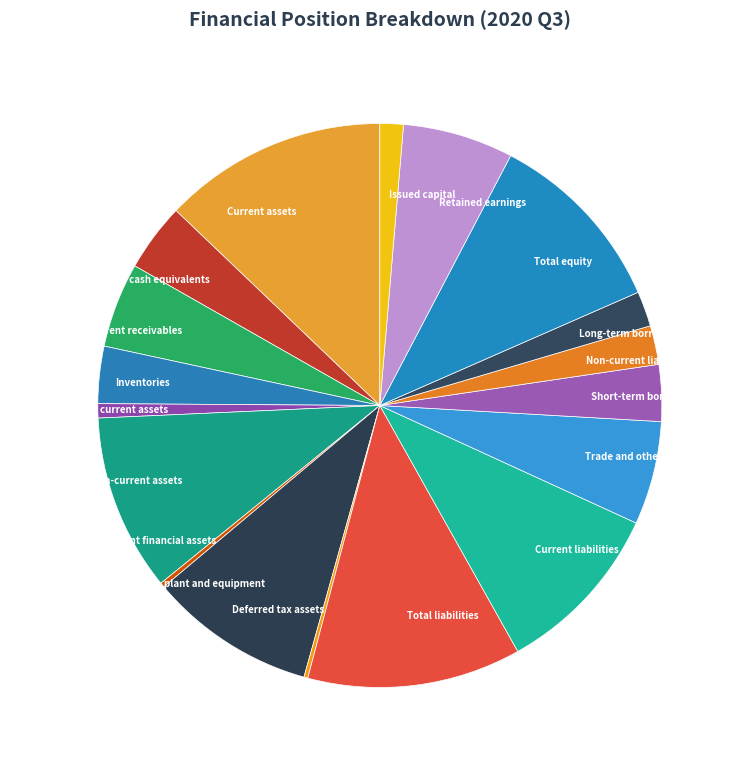

Is the sum of Trade and other current payables and Issued capital greater than half?

No